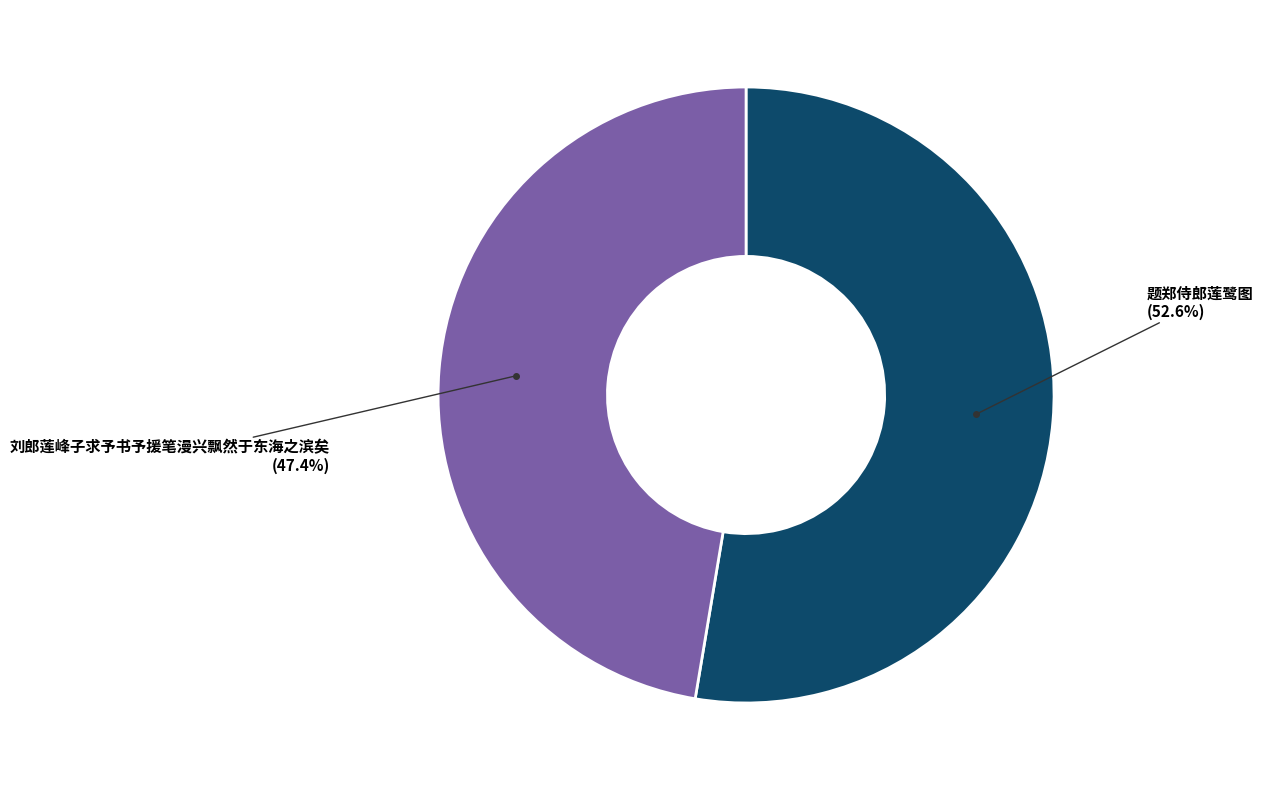

Does any single category account for the majority?

Yes